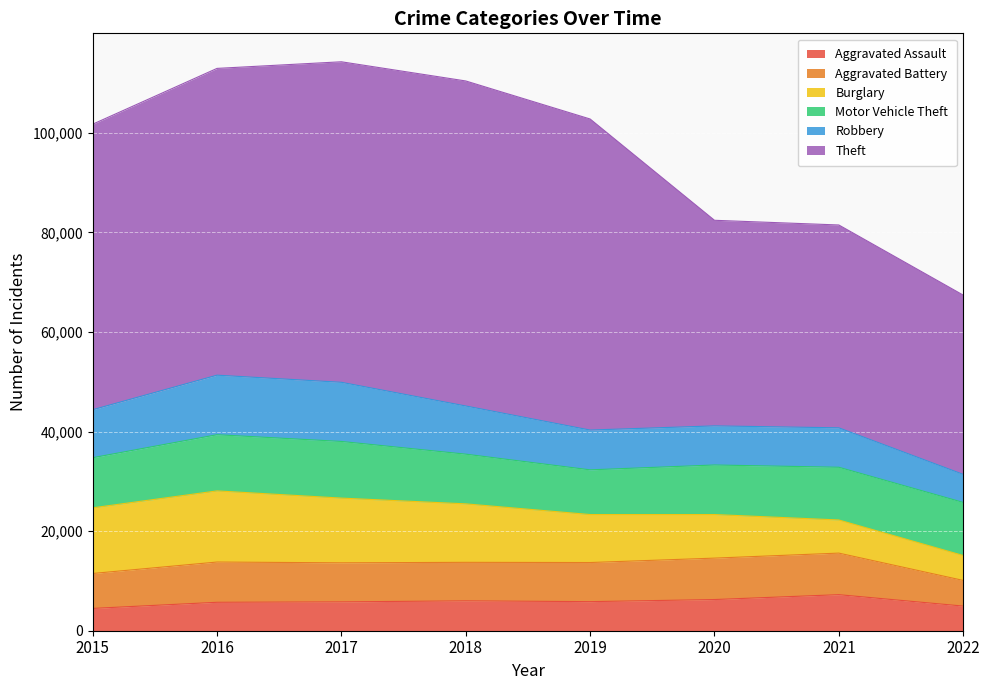

Is it true that Robbery equals 7920 at 2021?

True